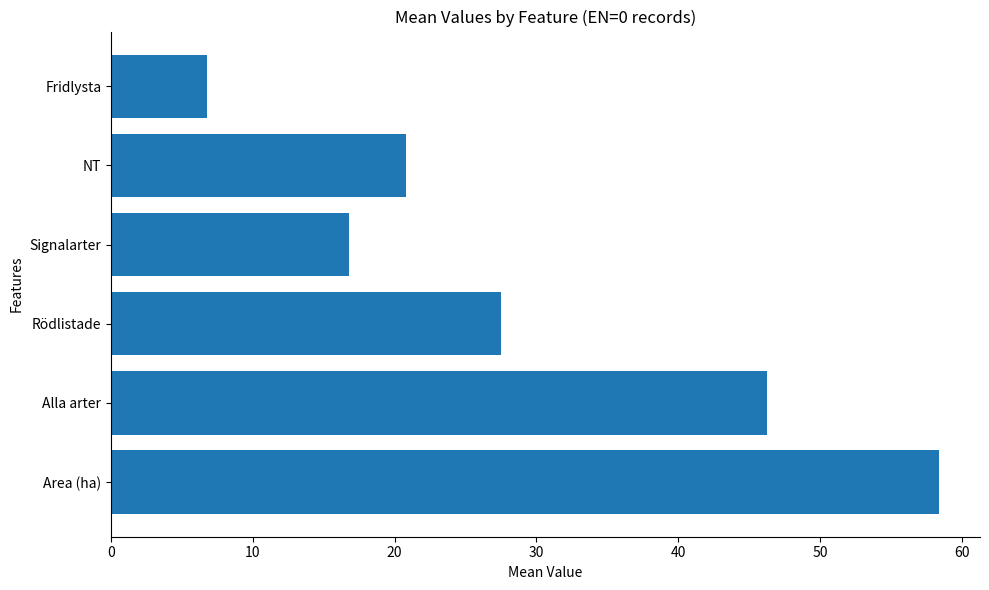

Which has a higher value, NT or Rödlistade?

Rödlistade